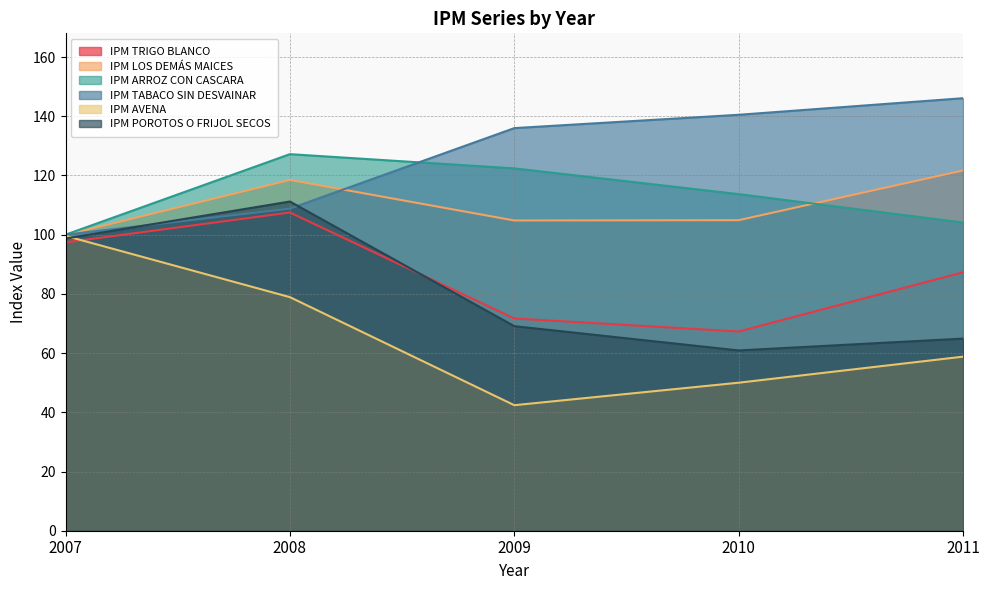

Reading left to right, what are all the values shown in this chart?

IPM TRIGO BLANCO: 97.4	107.5	71.7	67.3	87.3
IPM LOS DEMÁS MAICES: 99.9	118.5	104.8	104.9	121.7
IPM ARROZ CON CASCARA: 100.0	127.2	122.4	113.7	104.1
IPM TABACO SIN DESVAINAR: 100.0	108.8	136.0	140.5	146.1
IPM AVENA: 99.6	78.9	42.4	50.0	58.8
IPM POROTOS O FRIJOL SECOS: 98.7	111.2	69.1	60.9	64.9